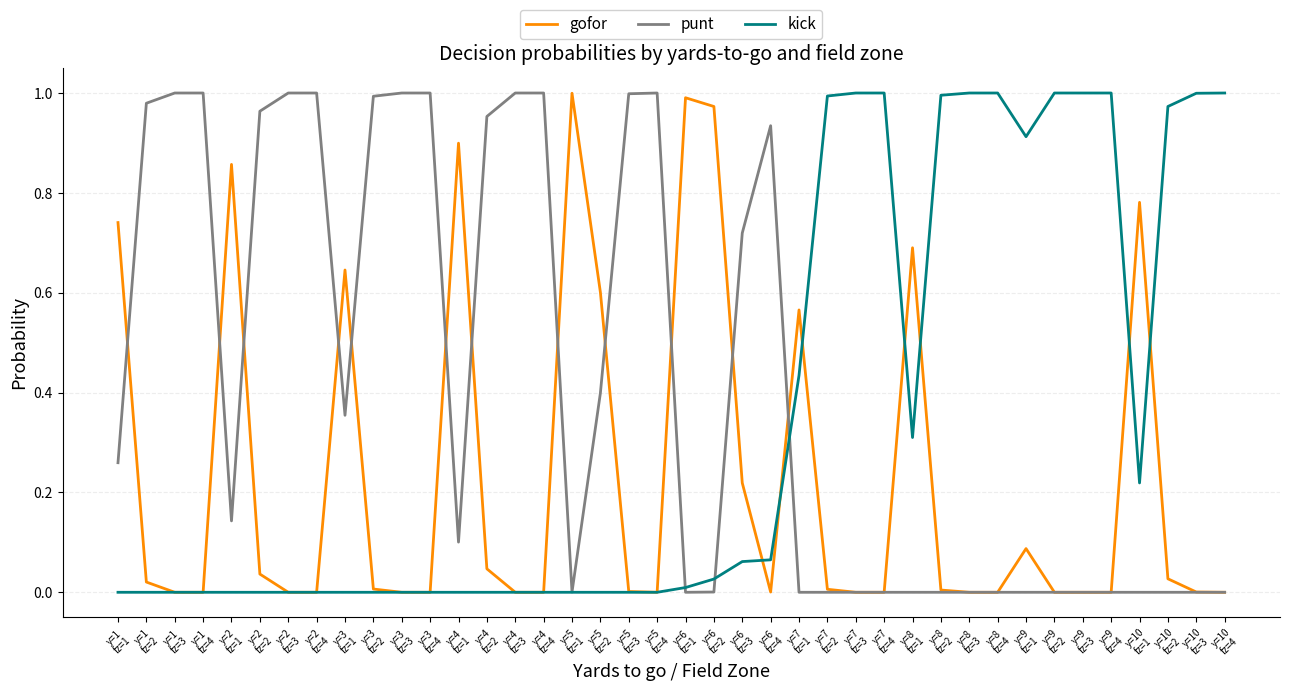

Rank the series by their average value, from lowest to highest.

gofor, kick, punt